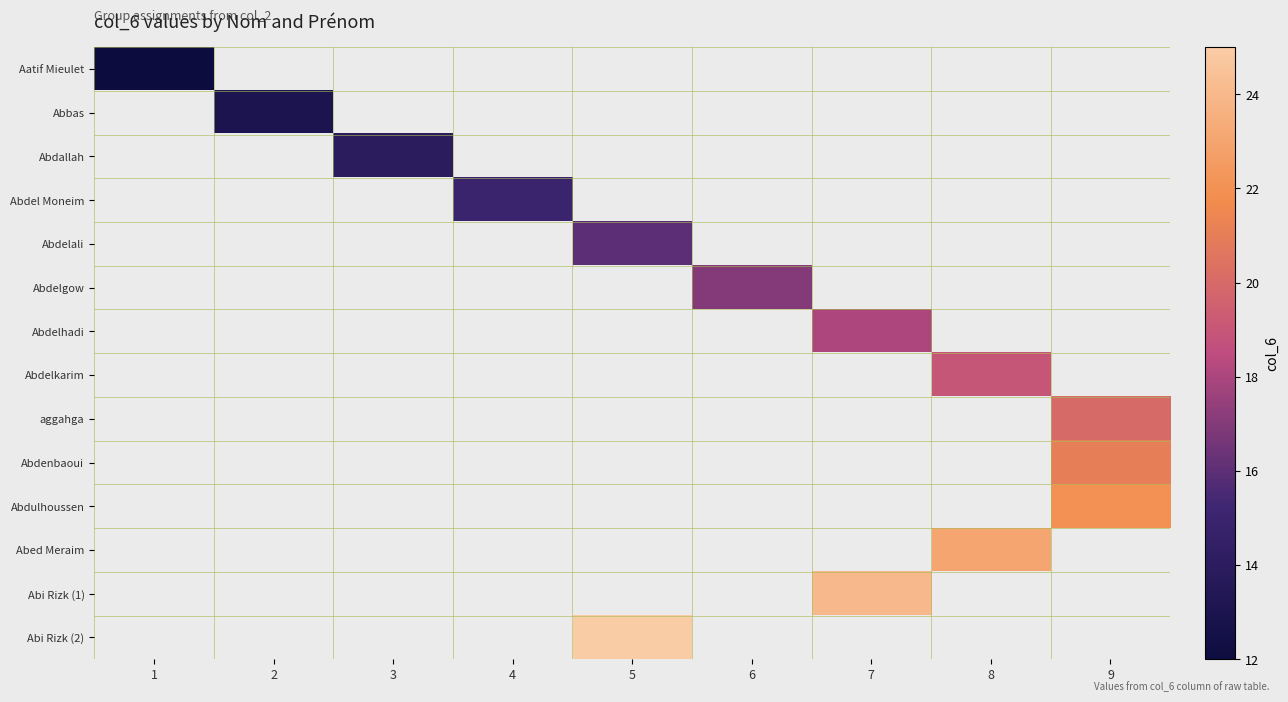

Count the number of data series in this chart.

14